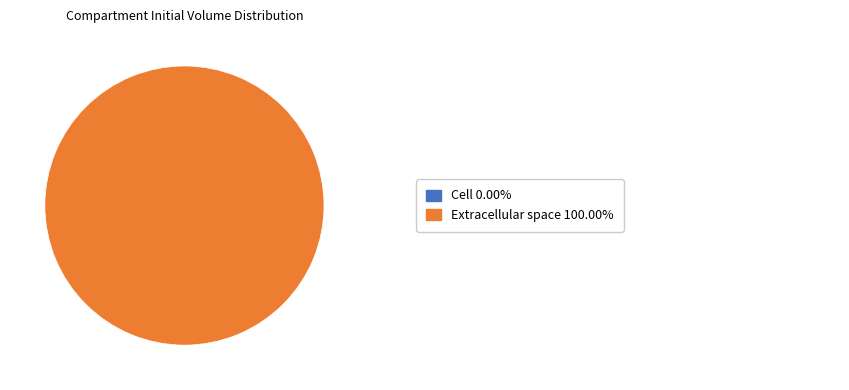

Rank the categories by value from highest to lowest.

Extracellular space, Cell